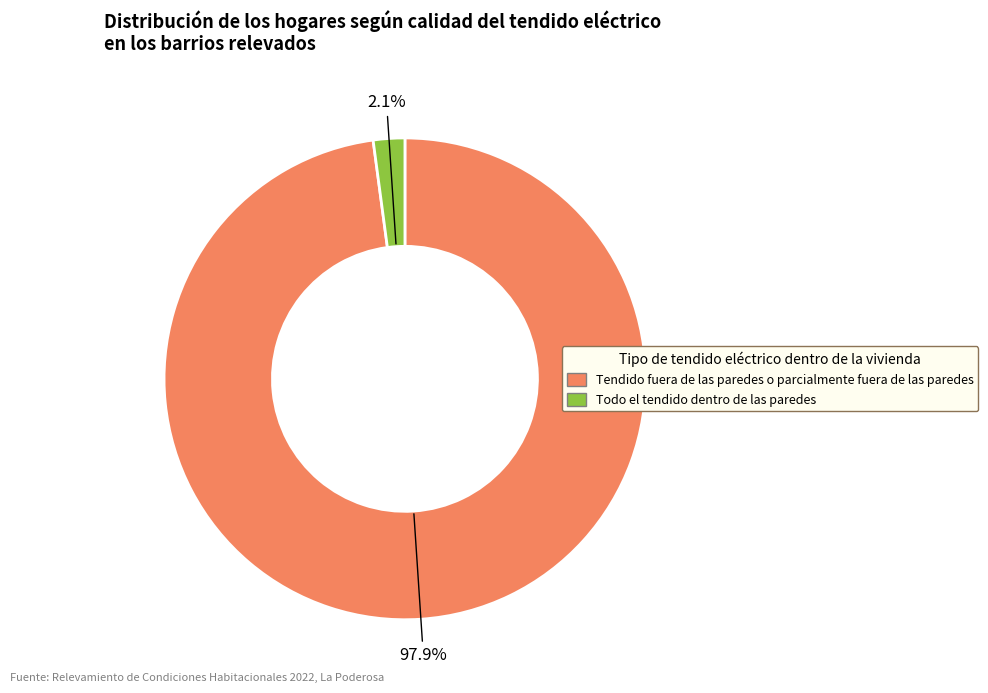

Does any single category account for the majority?

Yes